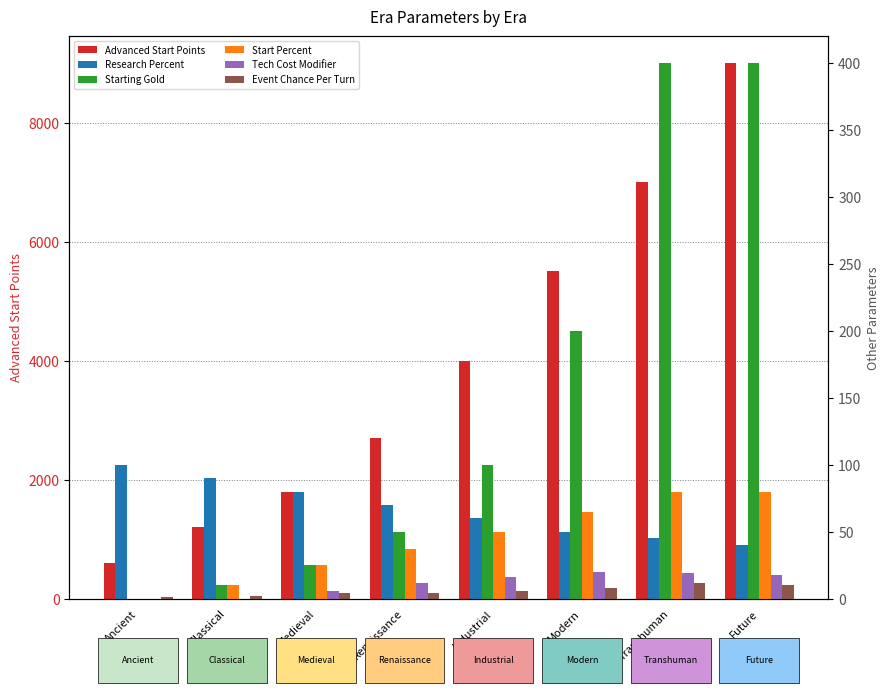

Which series has the widest spread of values?

Advanced Start Points